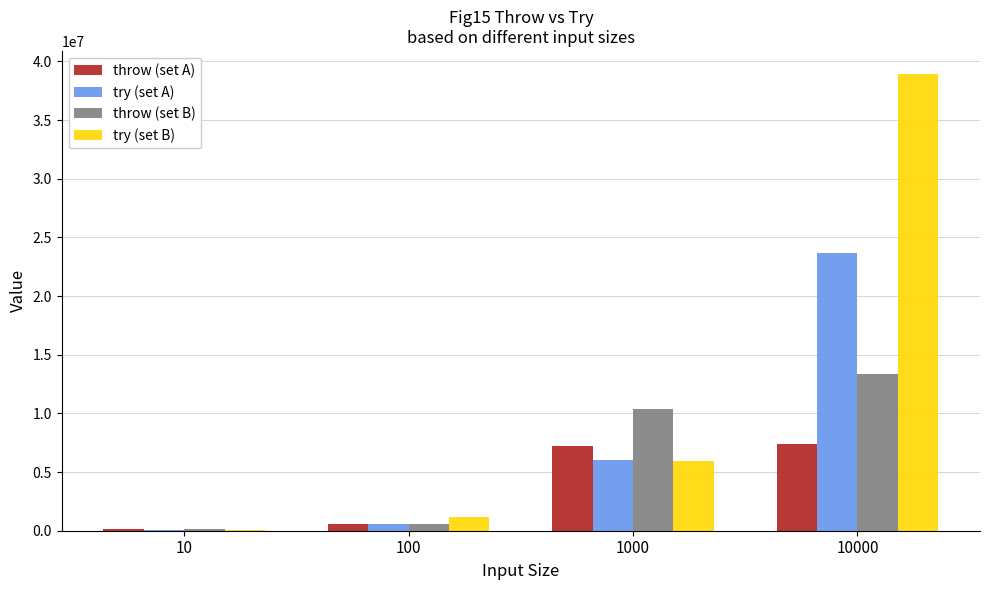

Which label corresponds to the largest value in the chart?

10000